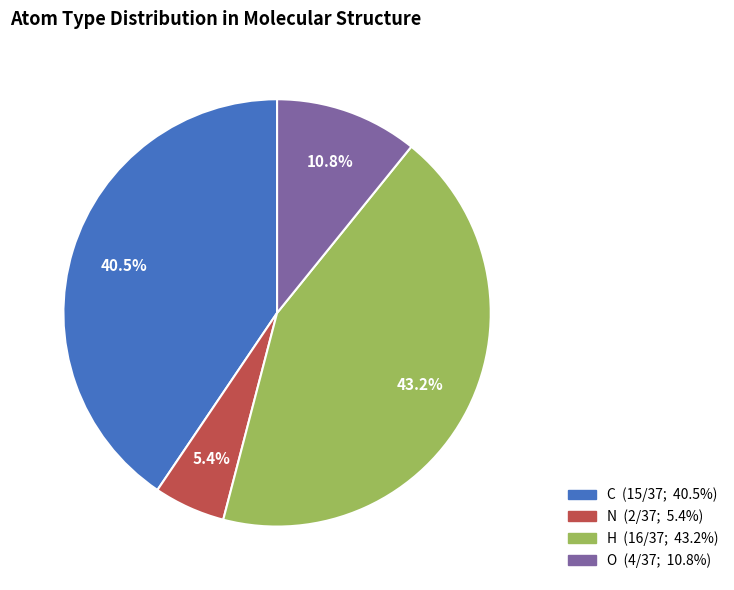

Does any single category account for the majority?

No